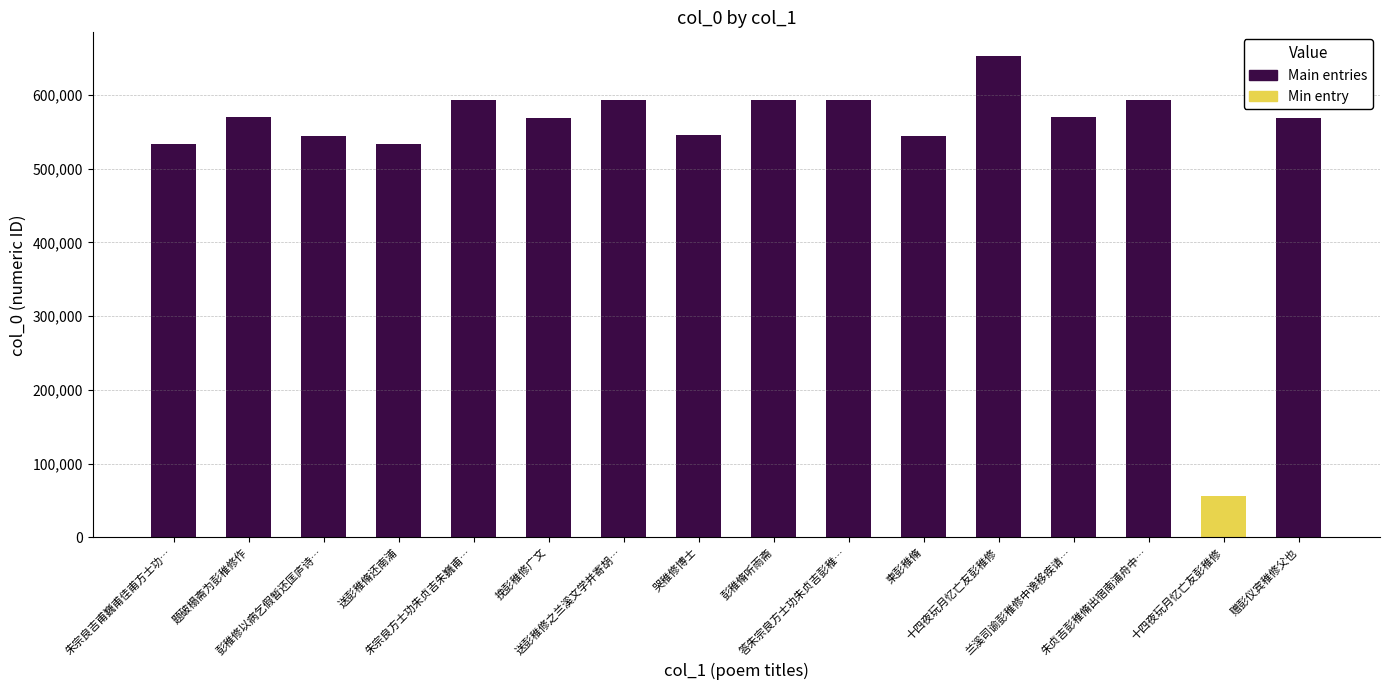

Does the chart contain any negative values?

No